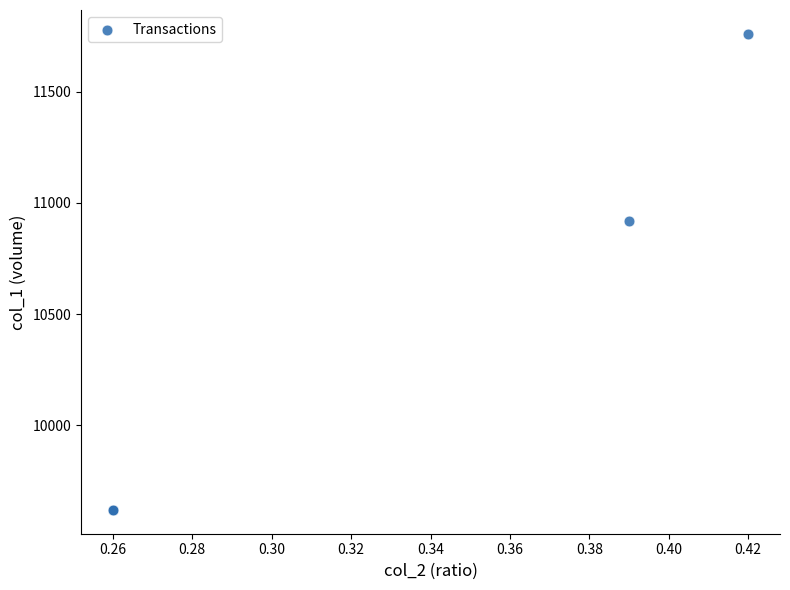

What Y value in the scatter plot is closest to 10690?

10920